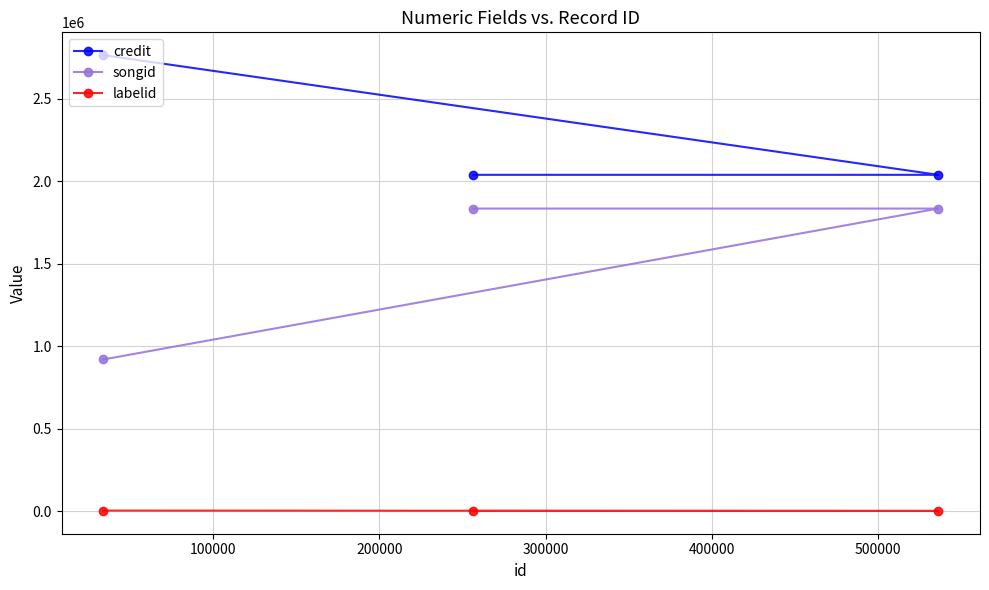

What is the sum of all labelid values?

6826